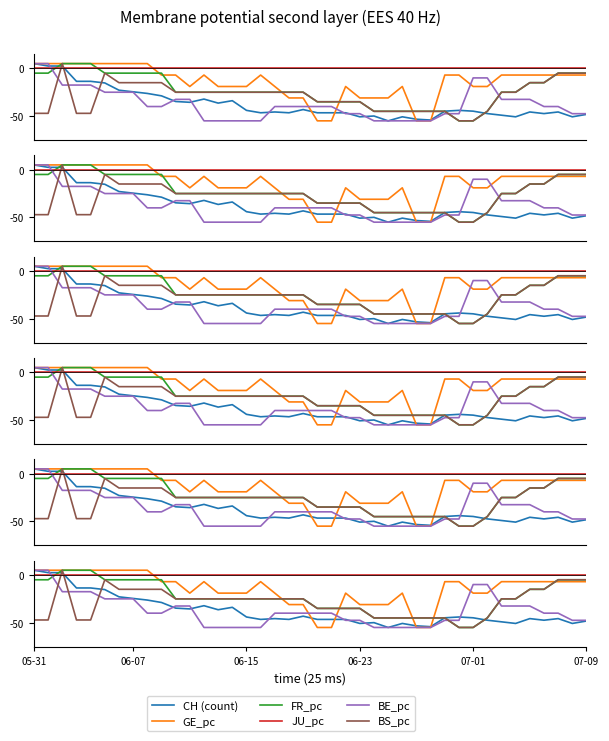

At how many categories does at least one series exceed -50?

40